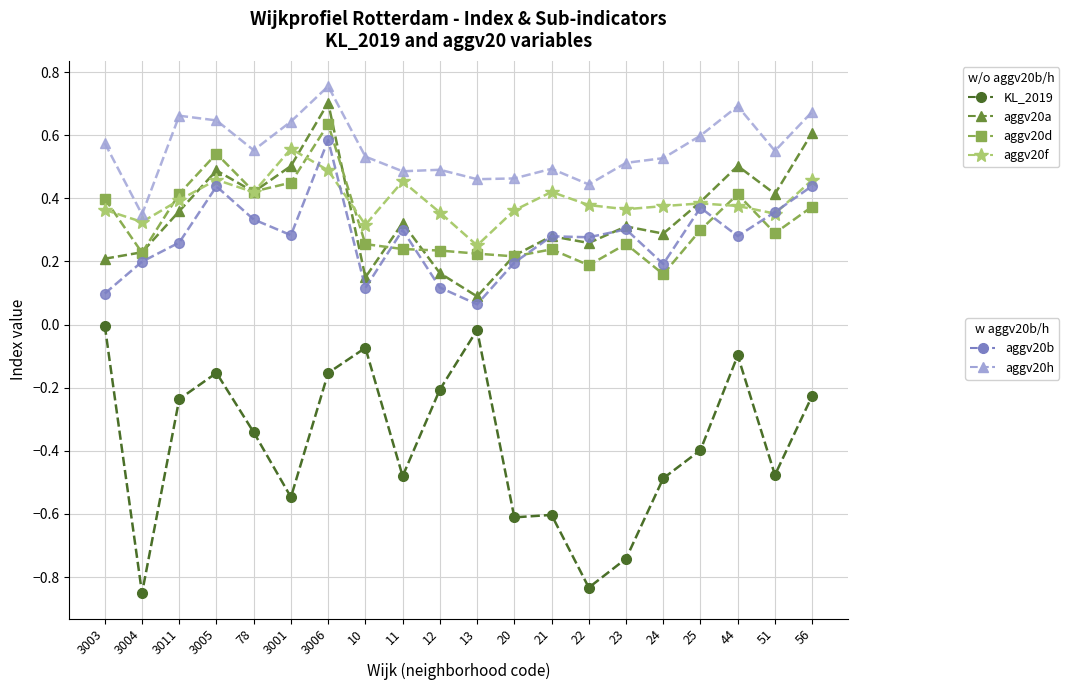

What is the total value across all series at 23?

1.0